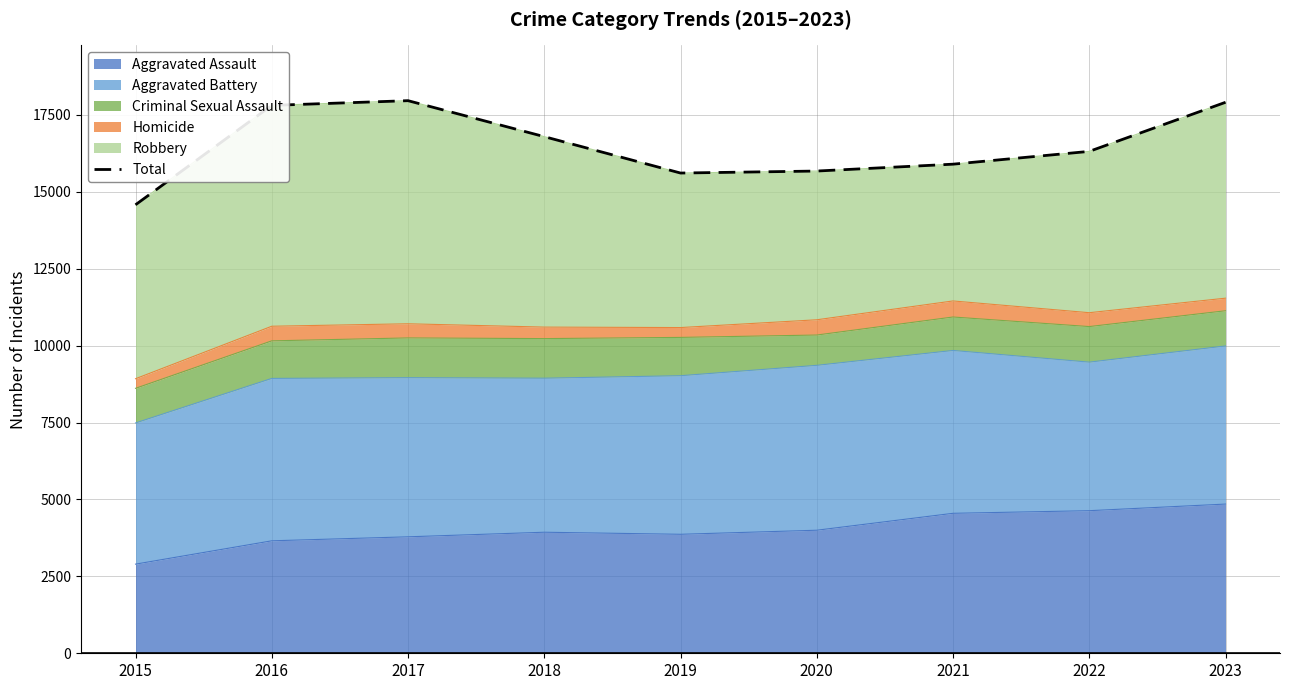

What is the approximate value at 2022, to the nearest 50?

16300